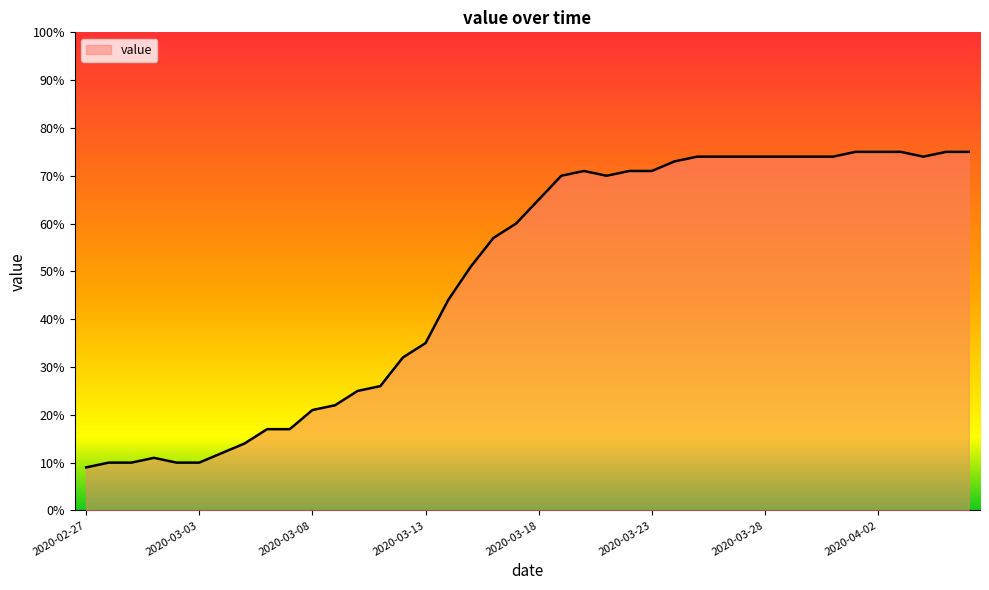

What is the smallest value displayed?

9